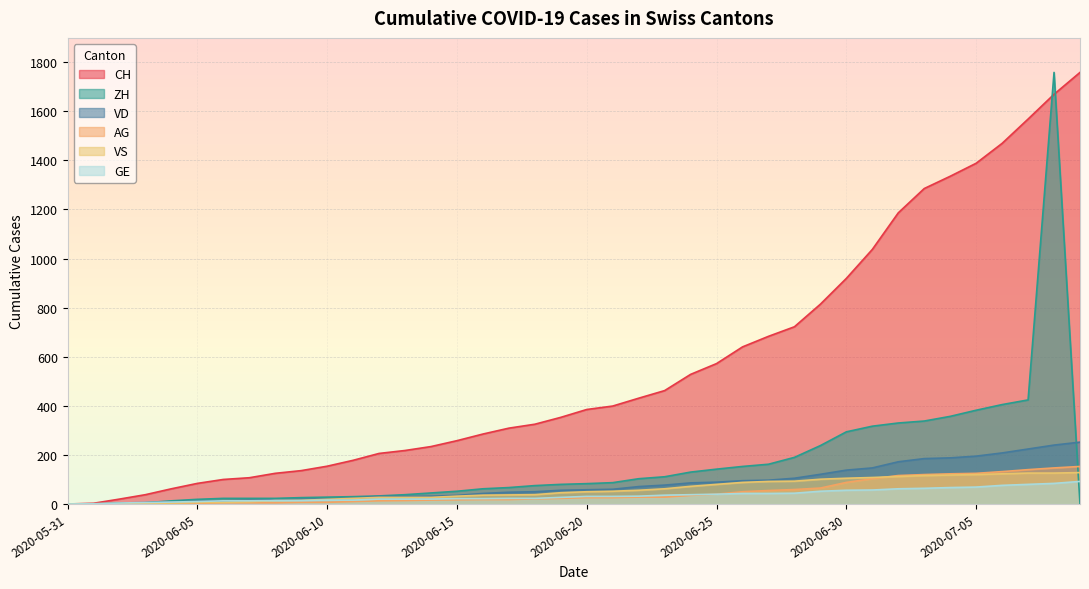

Rank the series by their maximum value, from lowest to highest.

GE, VS, AG, VD, CH, ZH